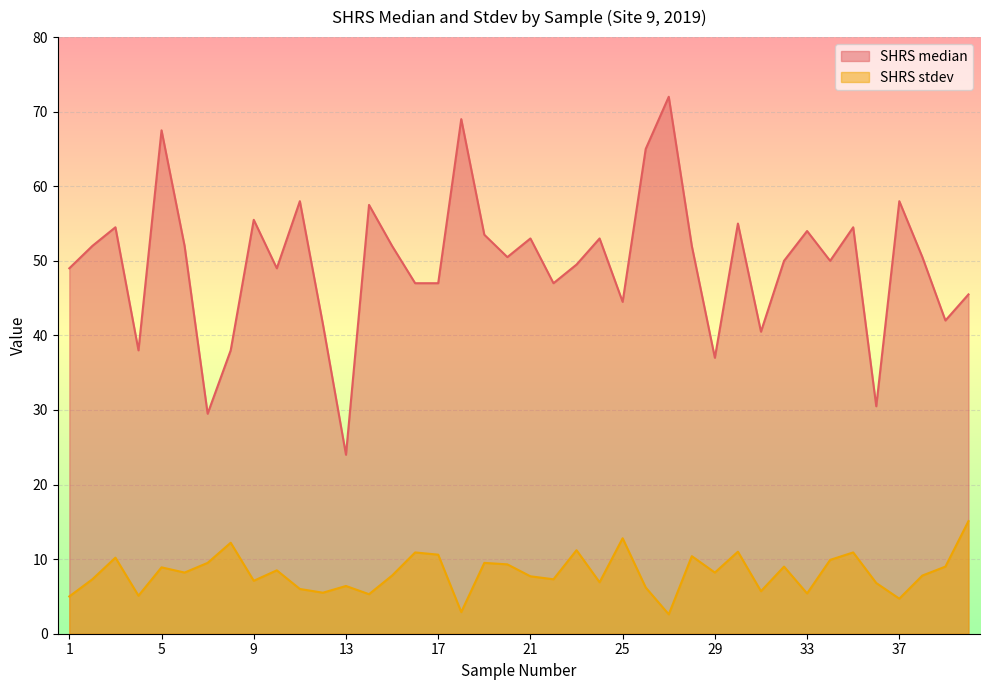

True or false: SHRS median has a value of 90.0 at 34.

False